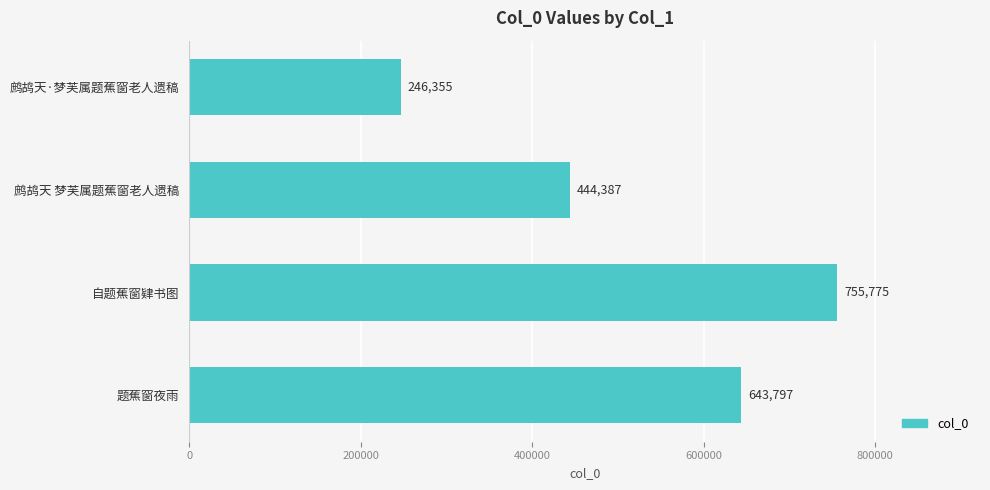

What is the smallest value displayed?

246355